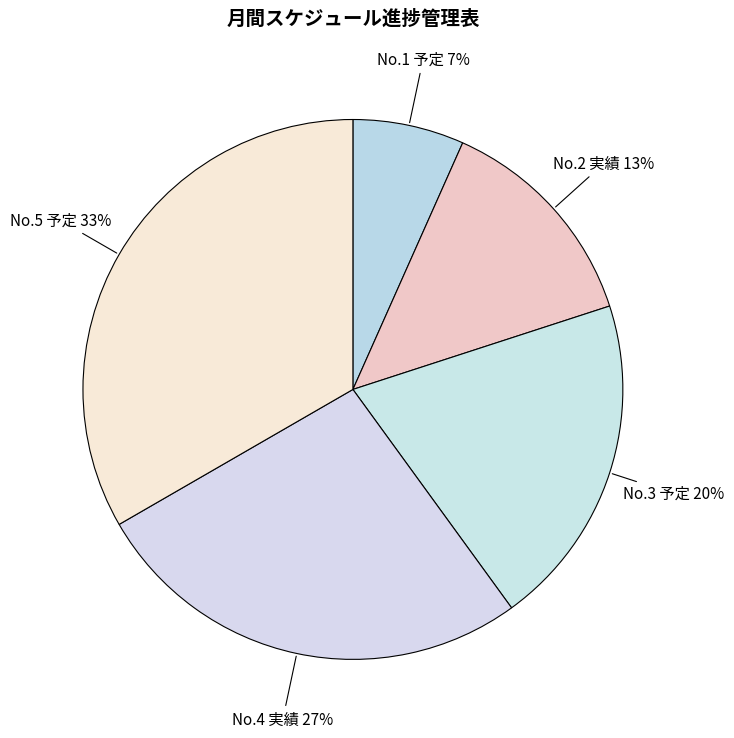

To the nearest percent, what portion does No.4 実績 represent?

27%